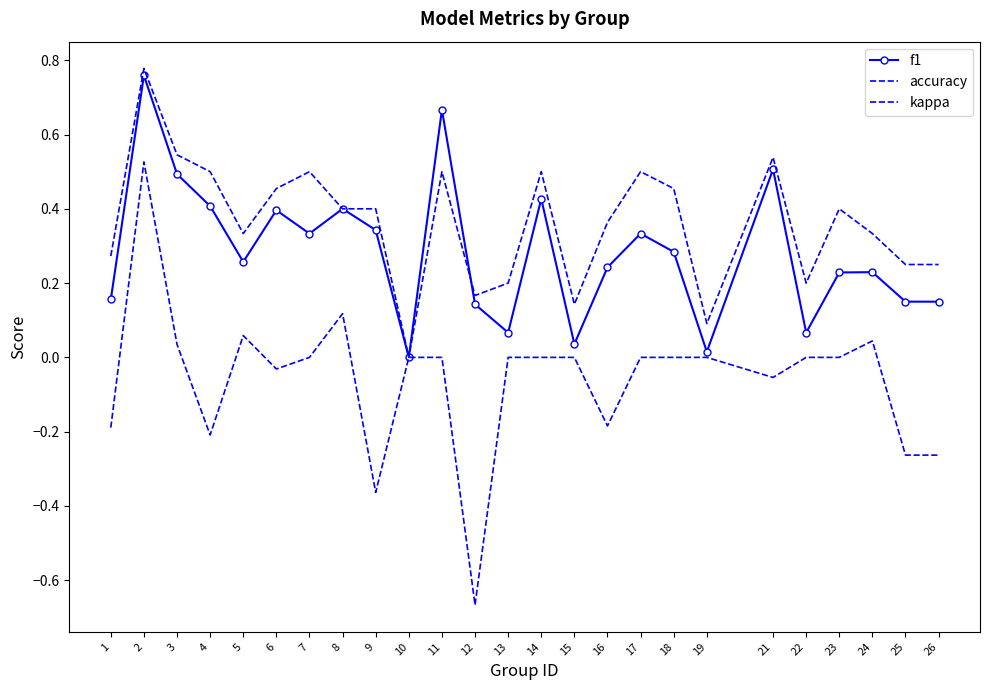

At which category is the sum across all series the highest?

2